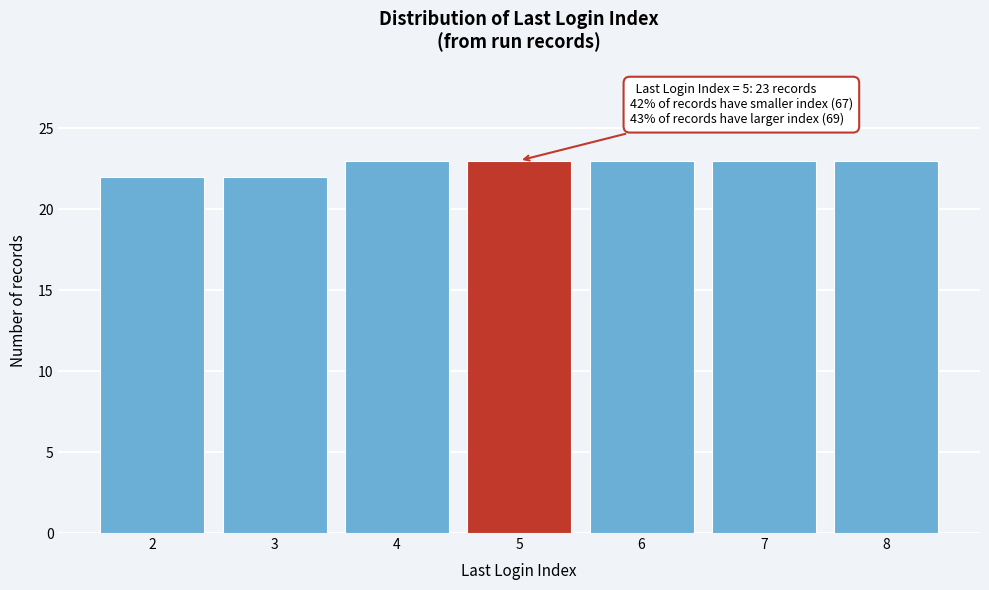

Reading left to right, extract all data points from this chart.

2=22	3=22	4=23	5=23	6=23	7=23	8=23